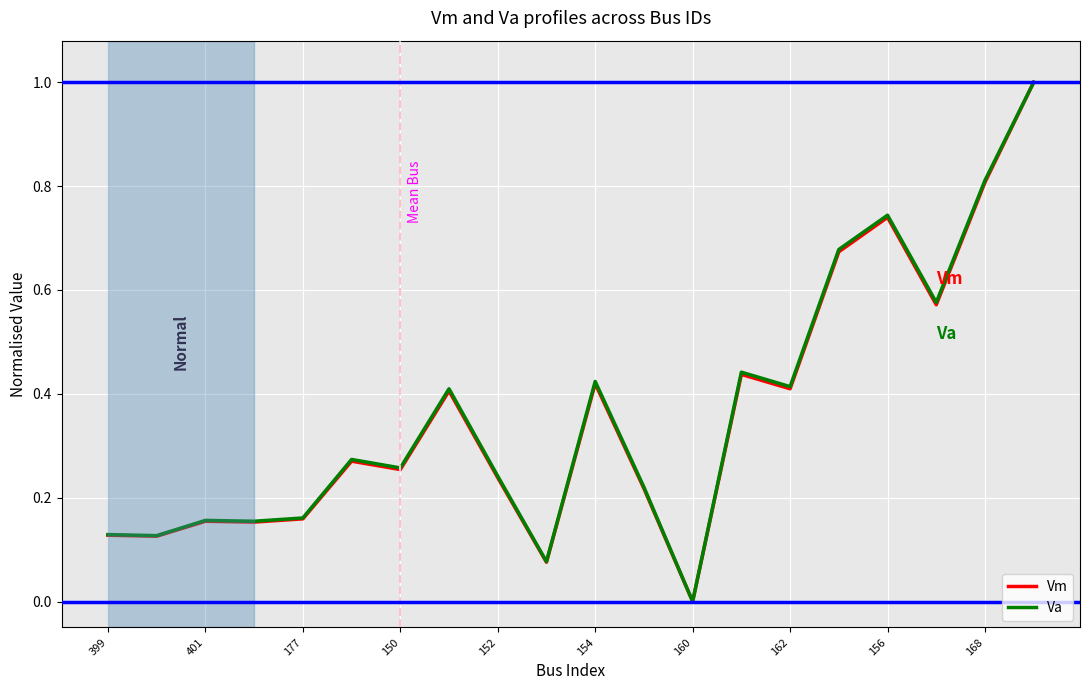

What is the maximum value for Vm?

1.0